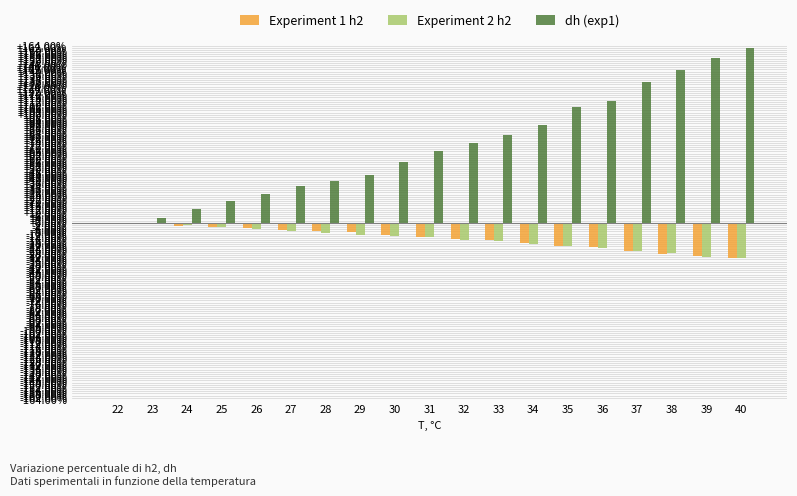

What is the average value of the dh (exp1) series?

71.3